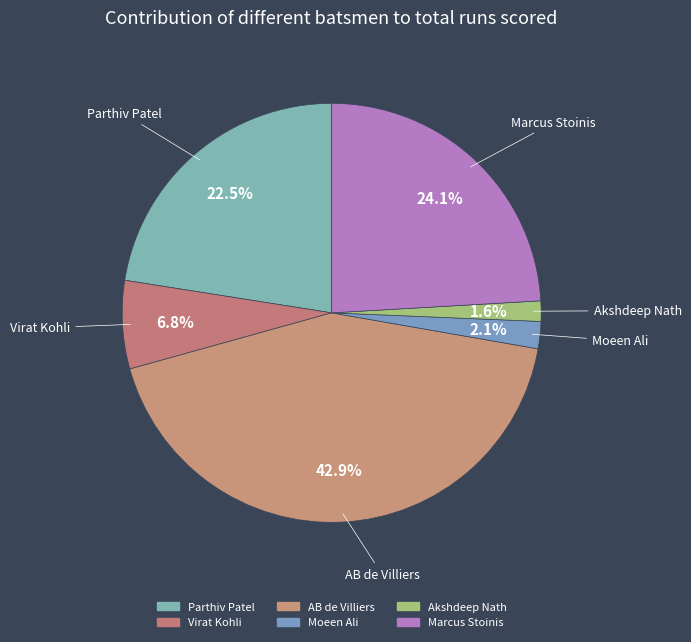

Does AB de Villiers account for over 50% of the chart?

No